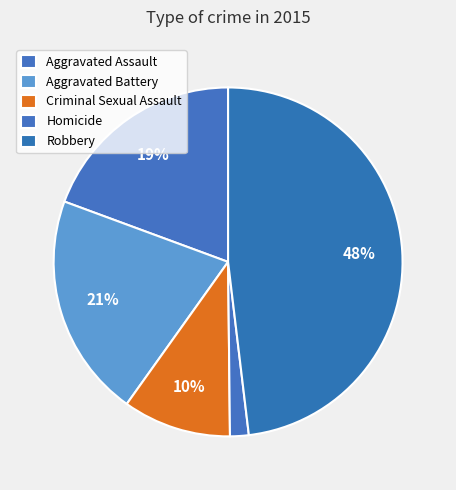

What percentage is the Aggravated Battery slice, to the nearest percent?

21%